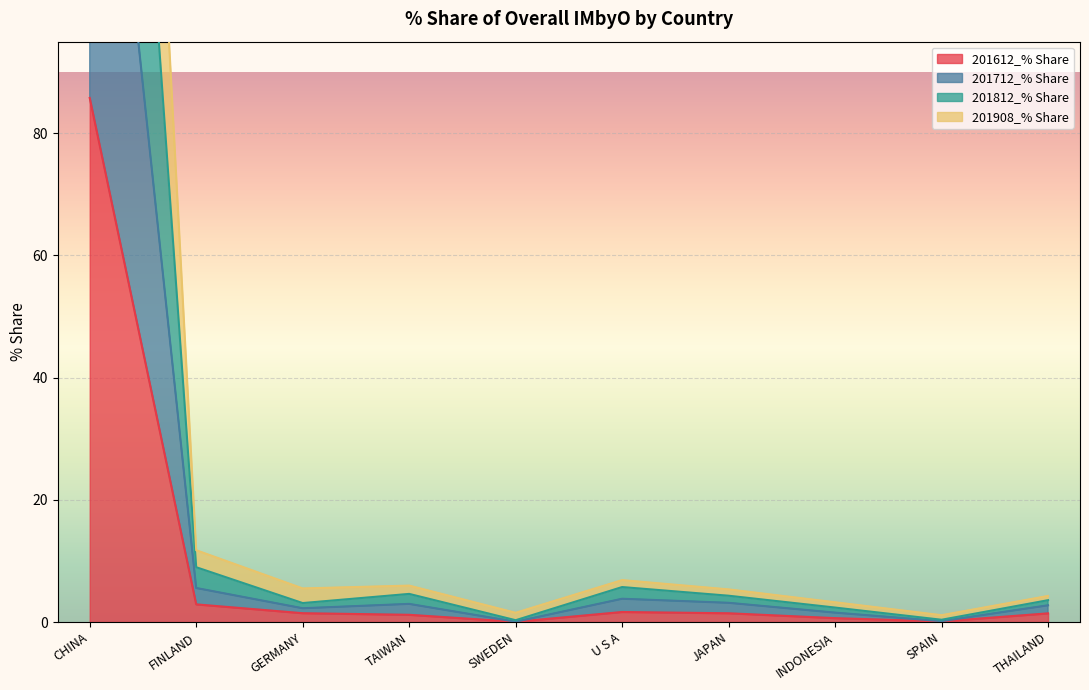

What is the sum of all 201712_% Share values?

192.3